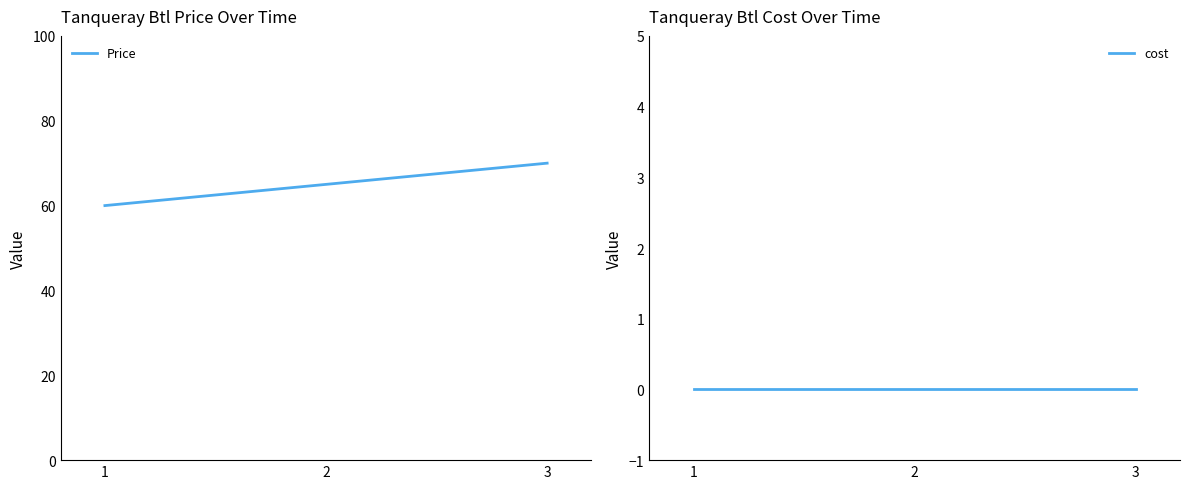

Is it true that Price equals 38 at 1?

False